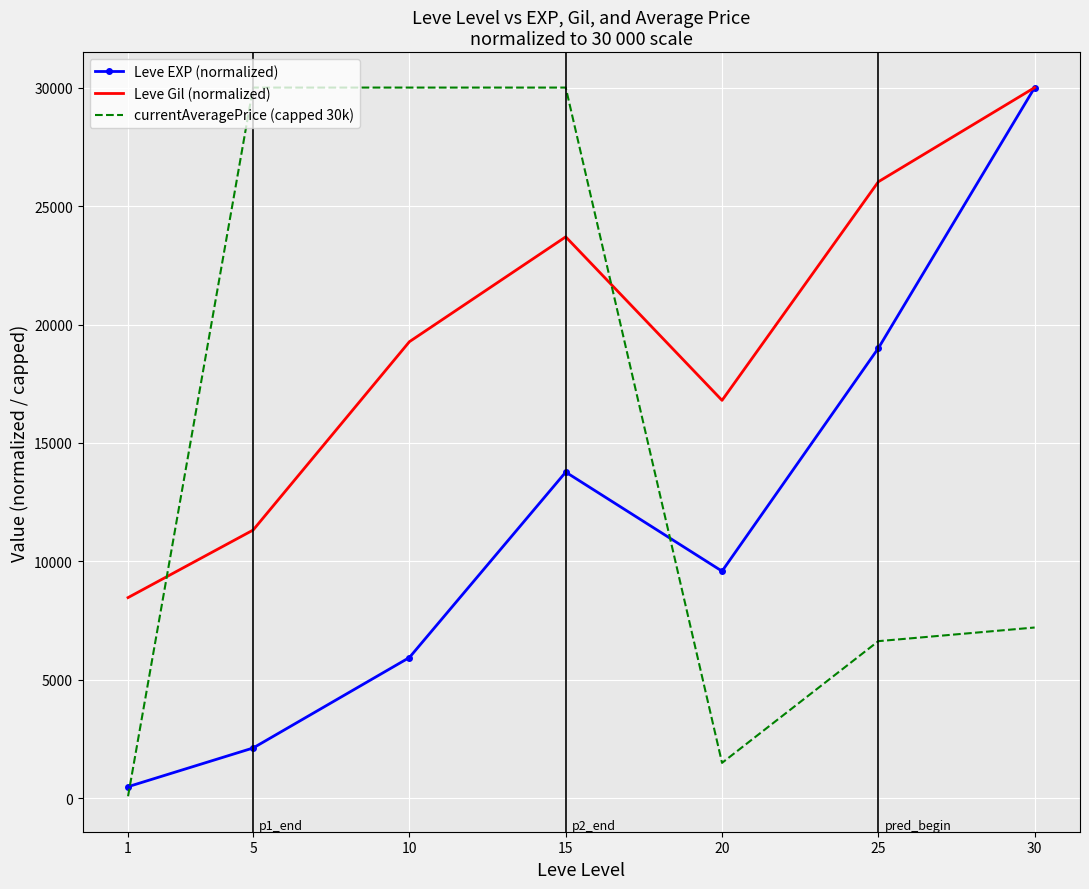

What is the lowest value of the Leve EXP (normalized) series?

494.8